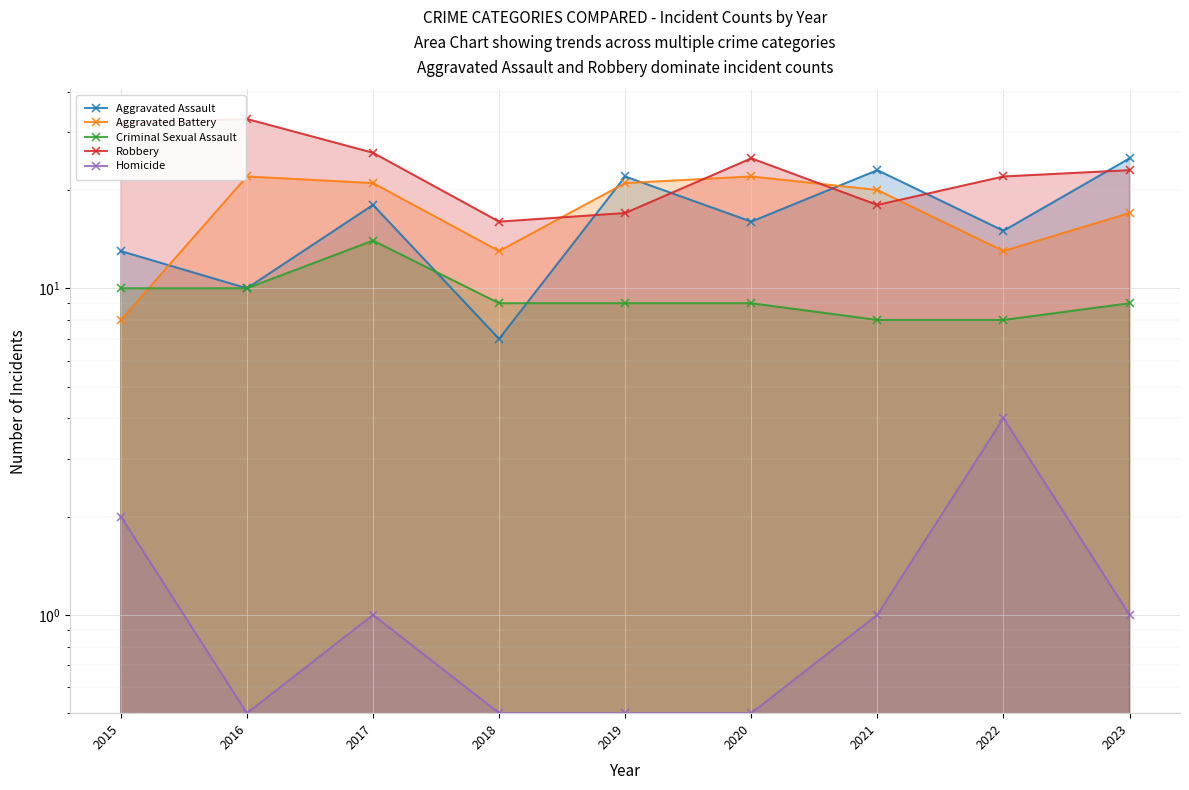

How many times do Aggravated Battery and Aggravated Assault cross each other?

4